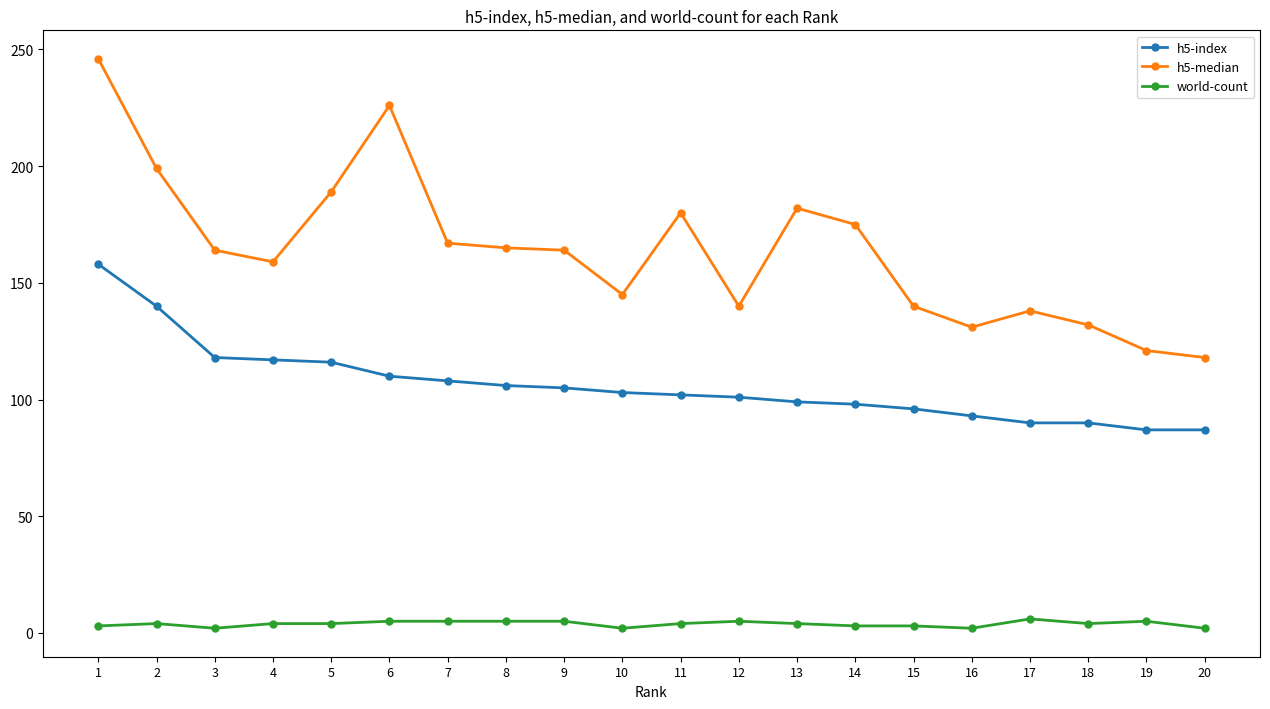

Count the number of data series in this chart.

3